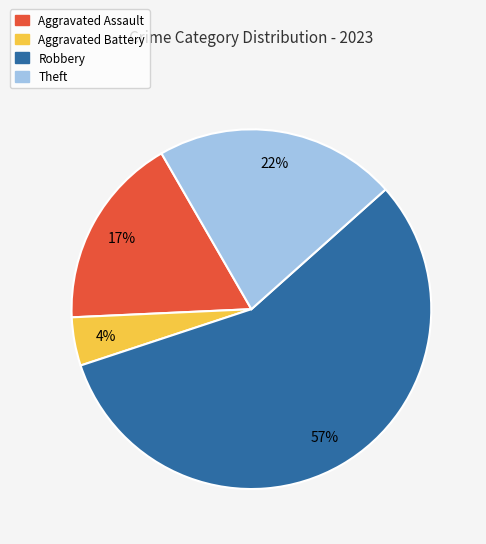

Is there any slice that represents more than half of the pie?

Yes